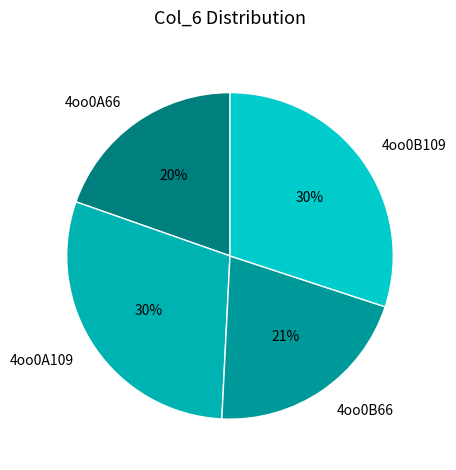

Combined, do 4oo0A66 and 4oo0B66 account for over 50%?

No